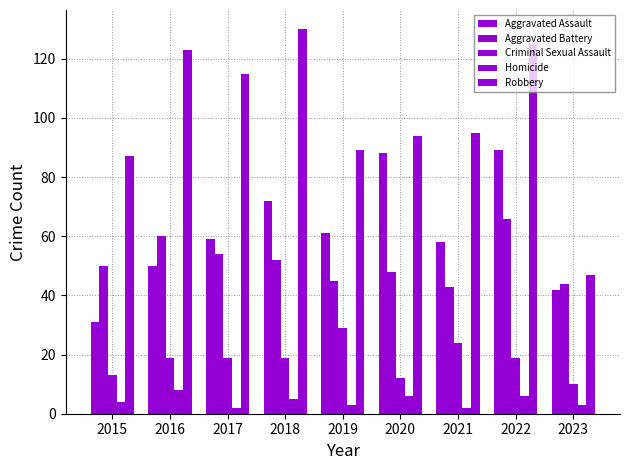

How many data points does each series have?

9